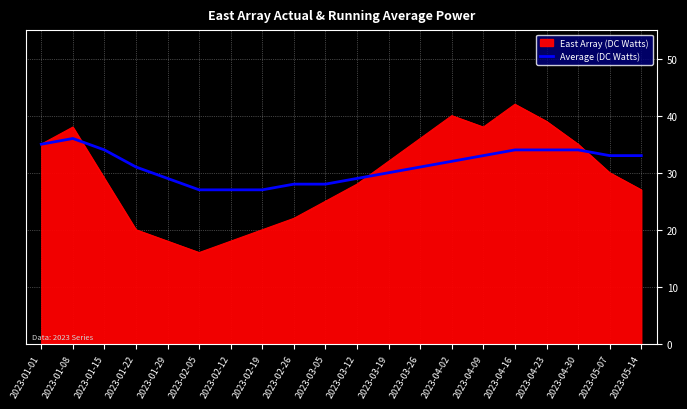

What position from the left is 2023-05-07?

19